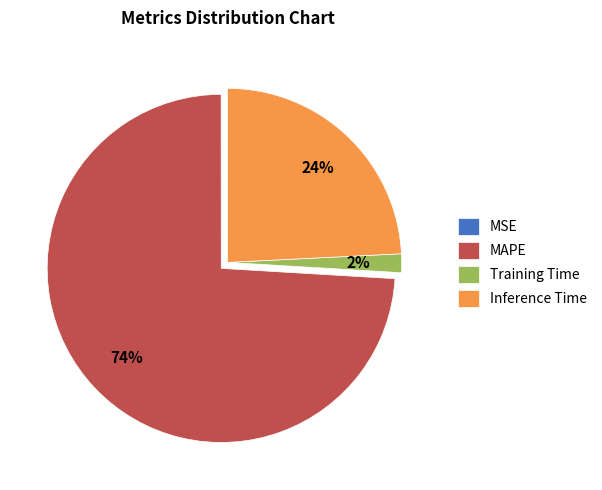

Combined, do MAPE and Inference Time account for over 50%?

Yes